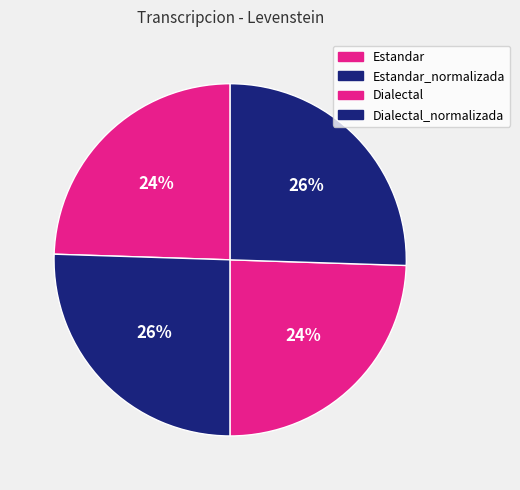

Count the number of slices in the pie.

4